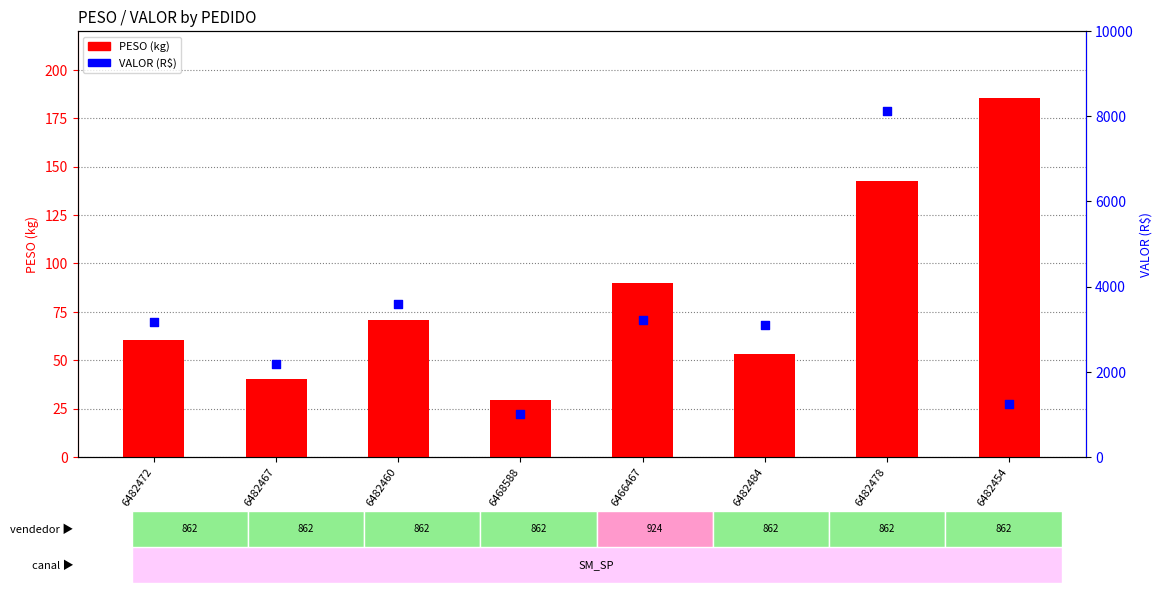

What is the total value across all series at 6482460?

3665.0